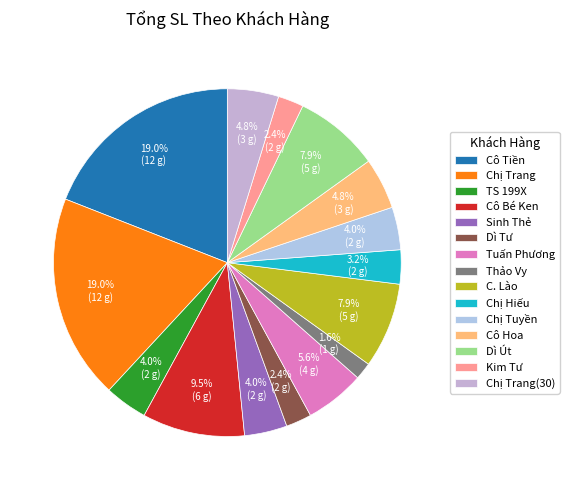

To the nearest percent, what is the difference between the Dì Tư and TS 199X slice percentages?

2%